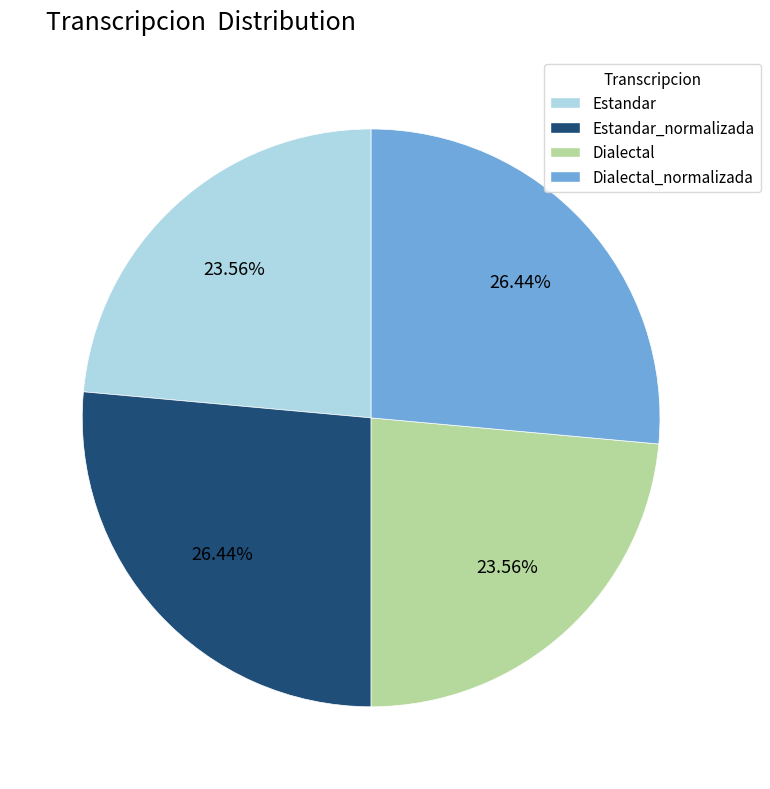

Approximately how many times larger is the value at Dialectal_normalizada compared to Estandar?

1.1